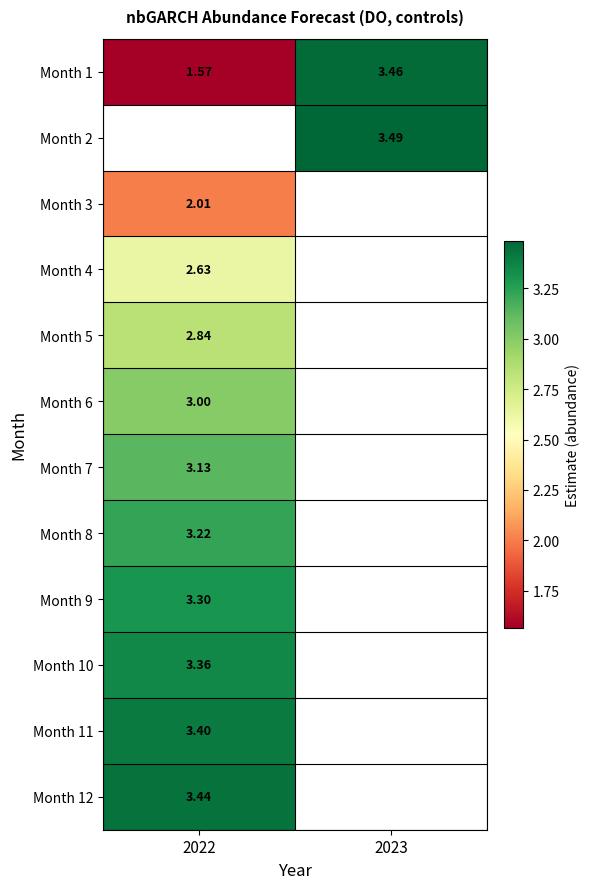

Is the value of Month 9 at 2022 greater than the value of Month 7 at 2022?

Yes